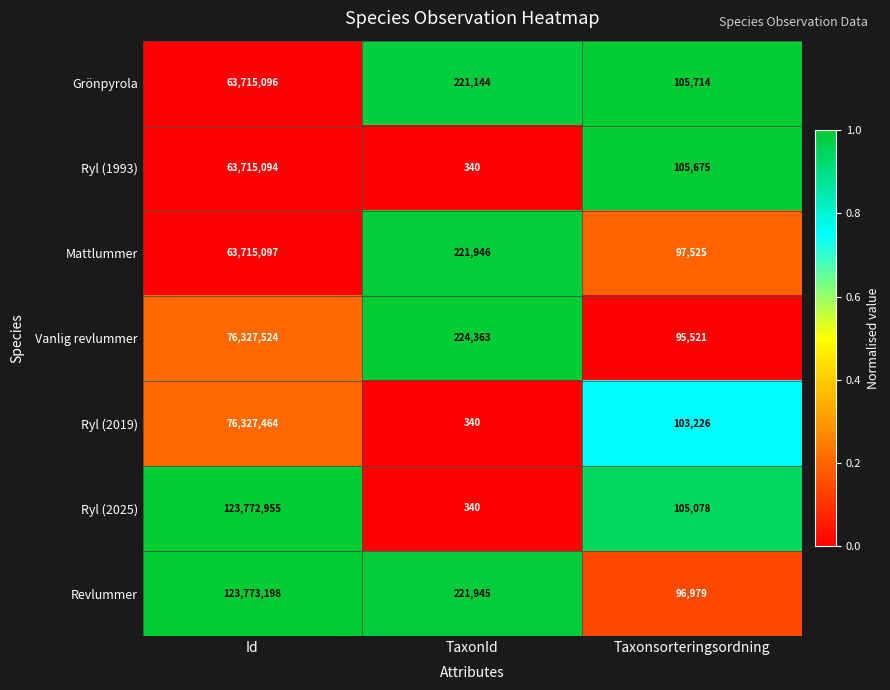

Between TaxonId and Taxonsorteringsordning, which series saw the biggest shift?

Vanlig revlummer